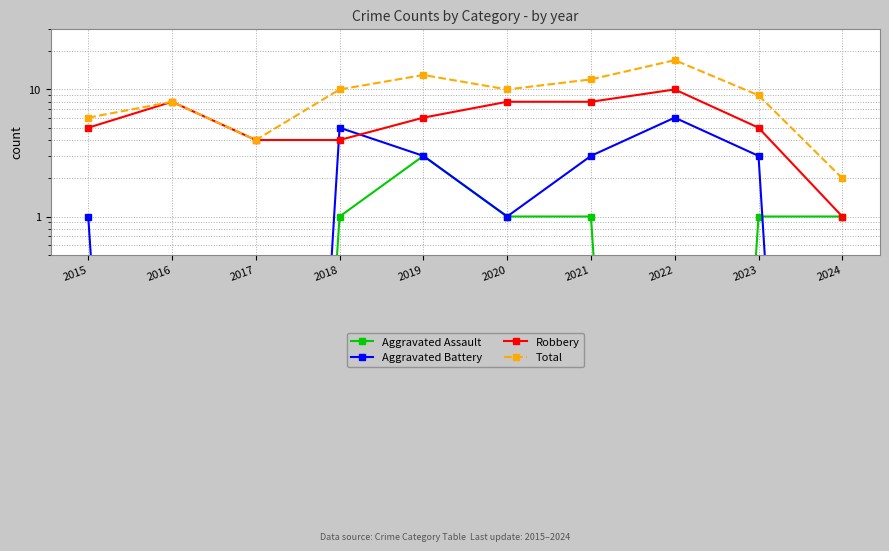

True or false: Aggravated Assault and Total intersect in this chart.

False